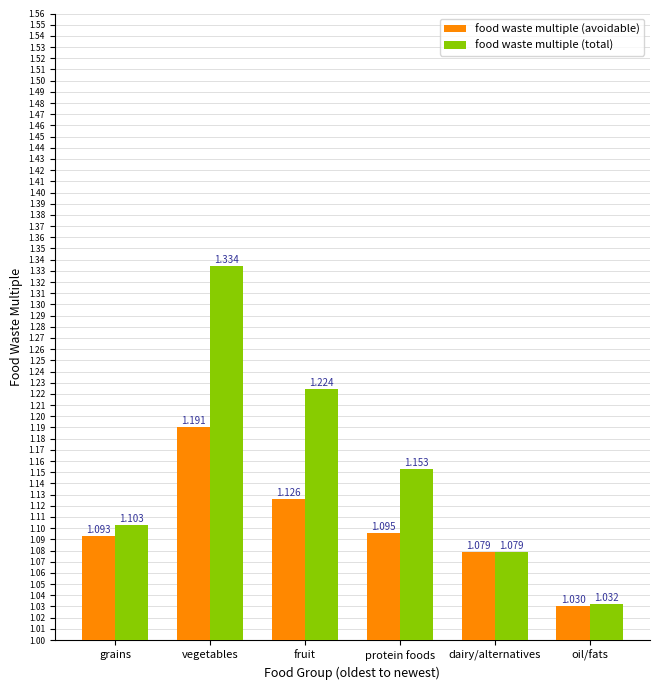

What are all the series names shown in the legend?

food waste multiple (avoidable), food waste multiple (total)